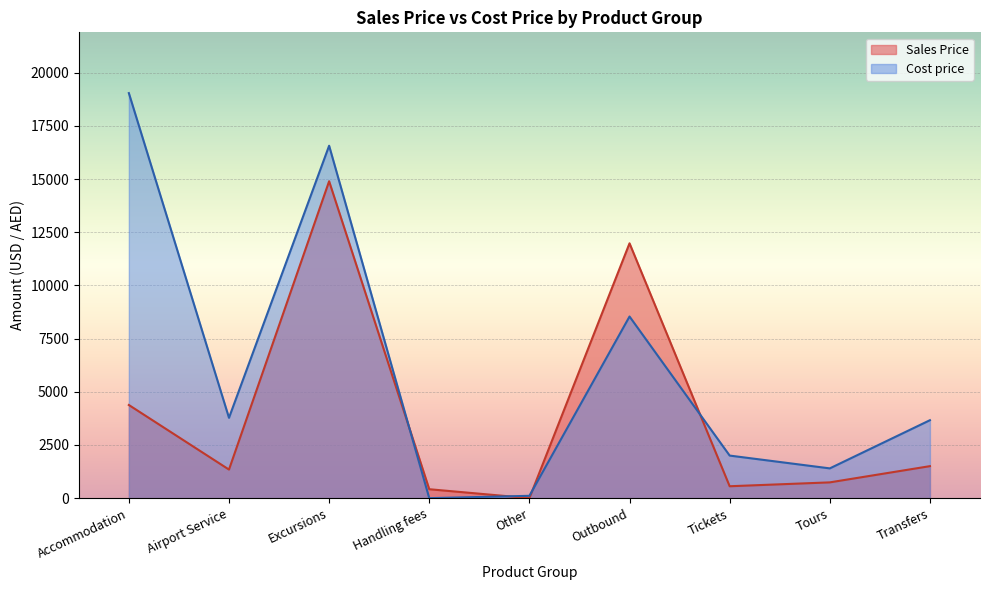

Rank the series at 20 from lowest to highest value.

Sales Price, Cost price